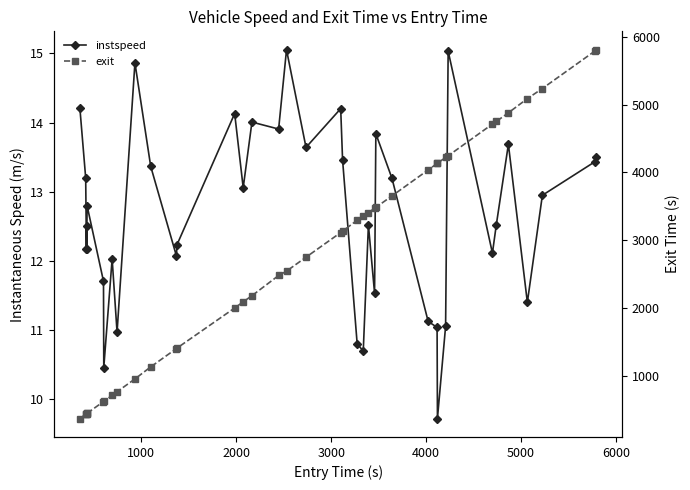

True or false: exit and instspeed intersect in this chart.

False